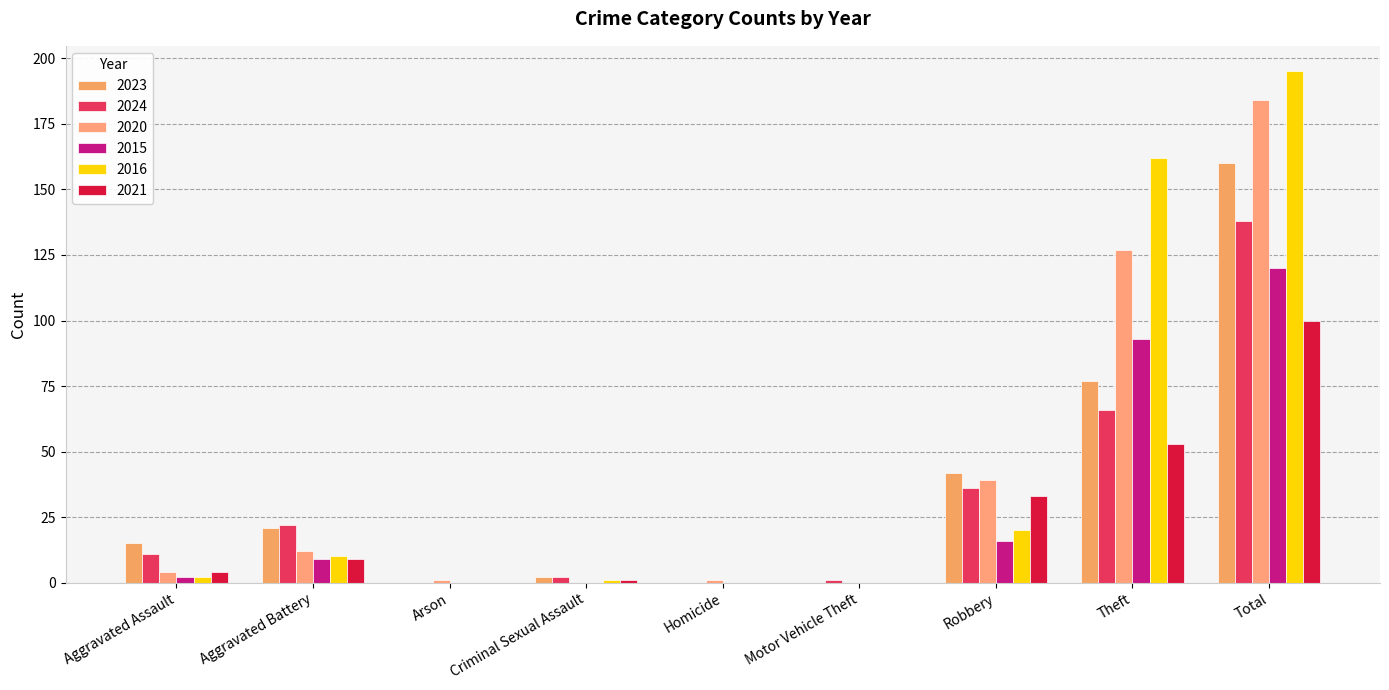

Are the bars grouped side by side (vs. stacked)?

Yes